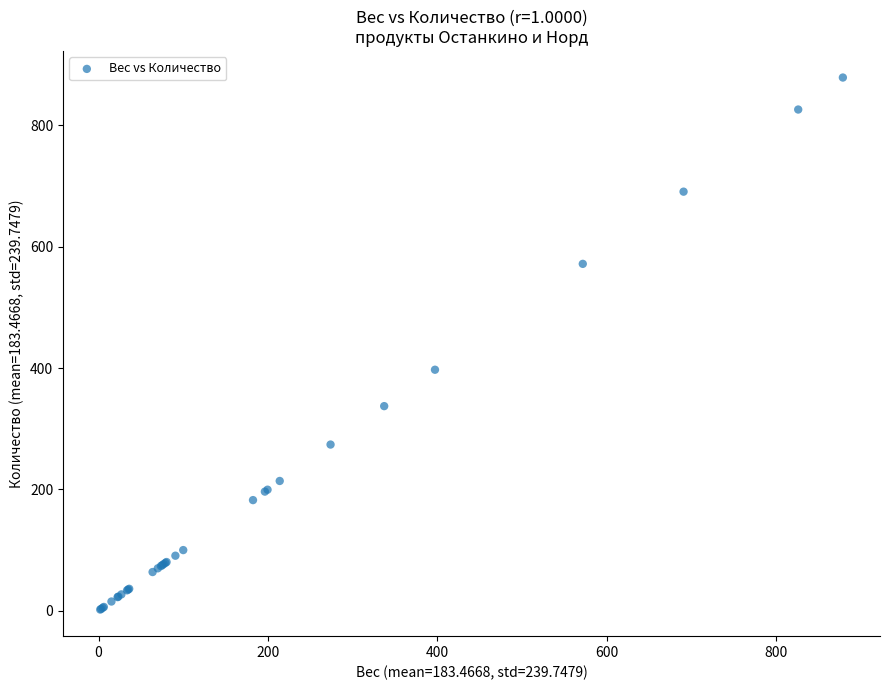

What Y value in the scatter plot is closest to 440?

397.2